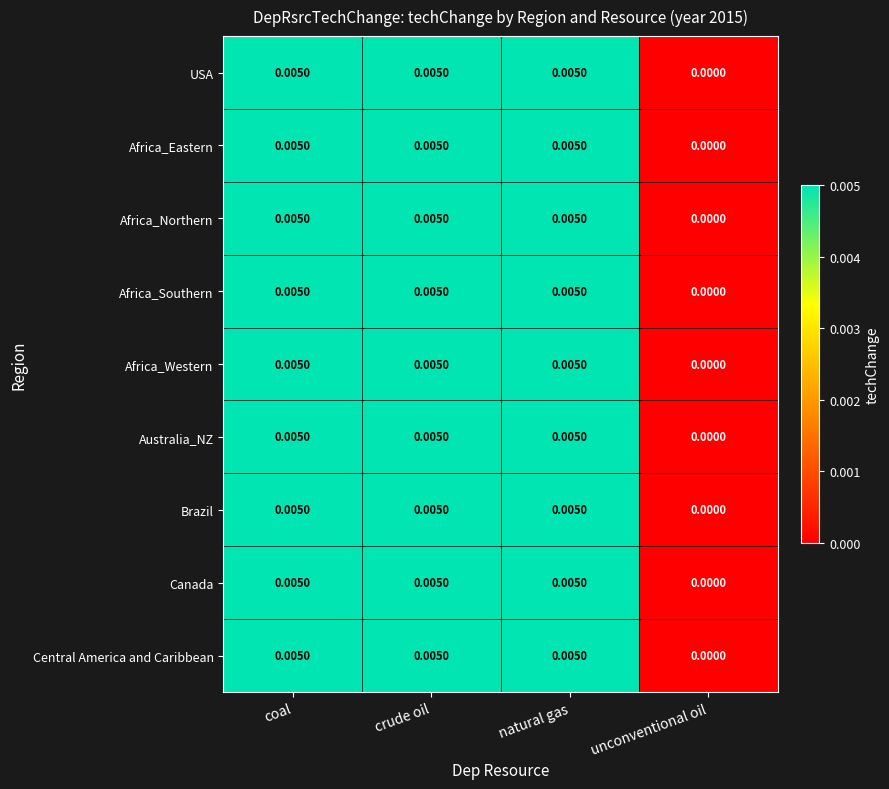

At which label does Africa_Northern reach its minimum?

unconventional oil